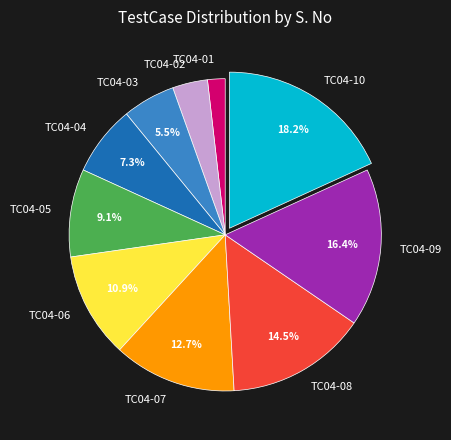

Which slice is the smallest?

TC04-01